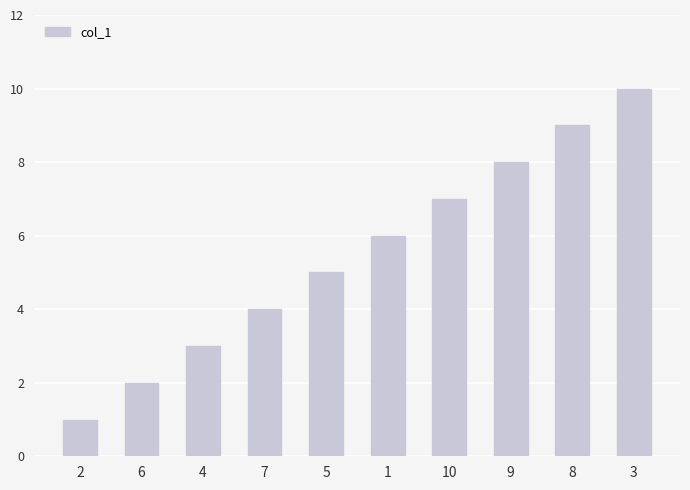

Count the number of categories in the chart.

10